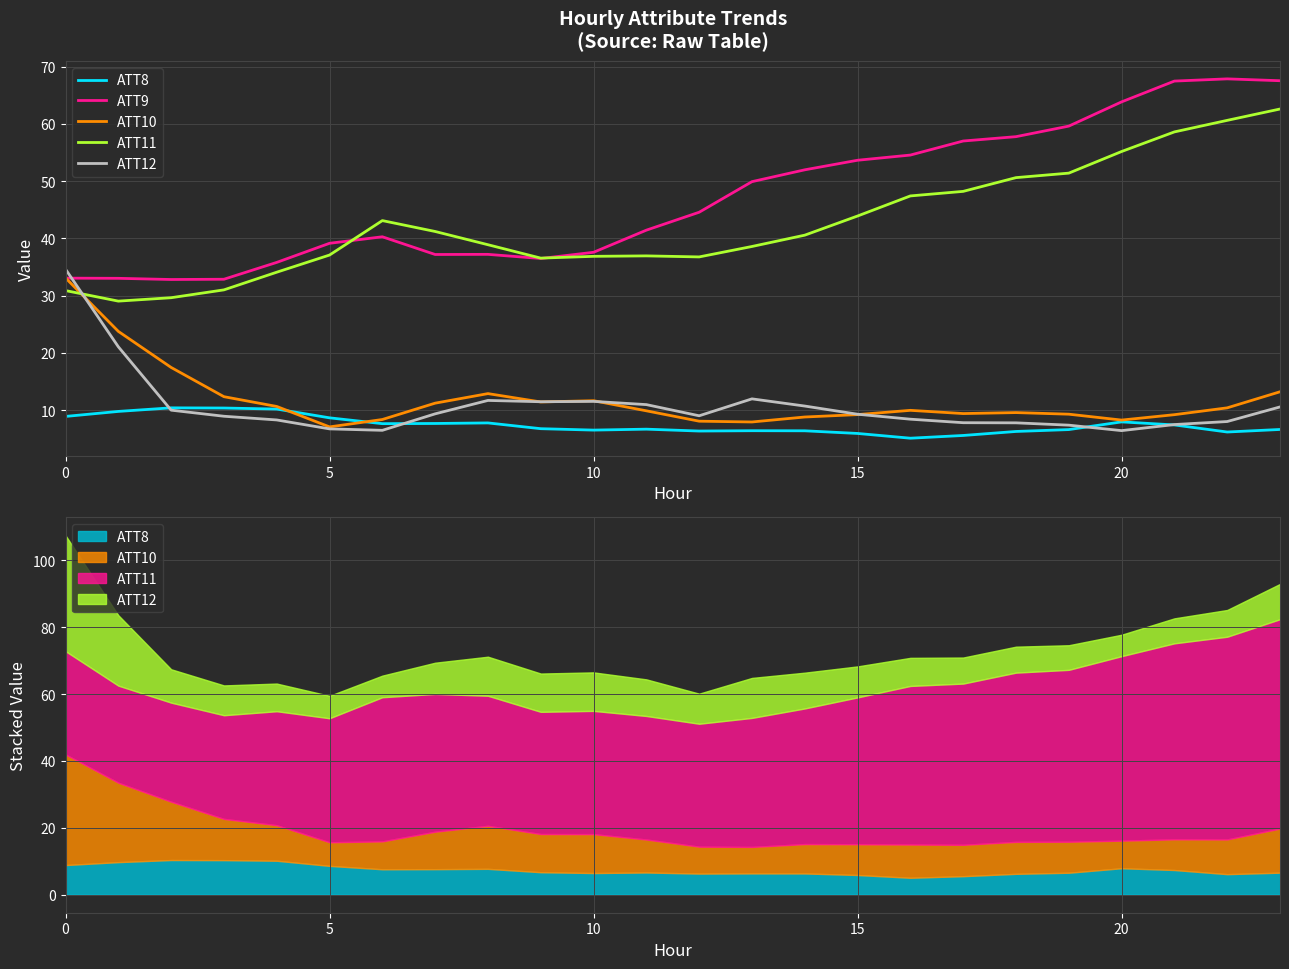

What is the average value of the ATT9 series?

47.2